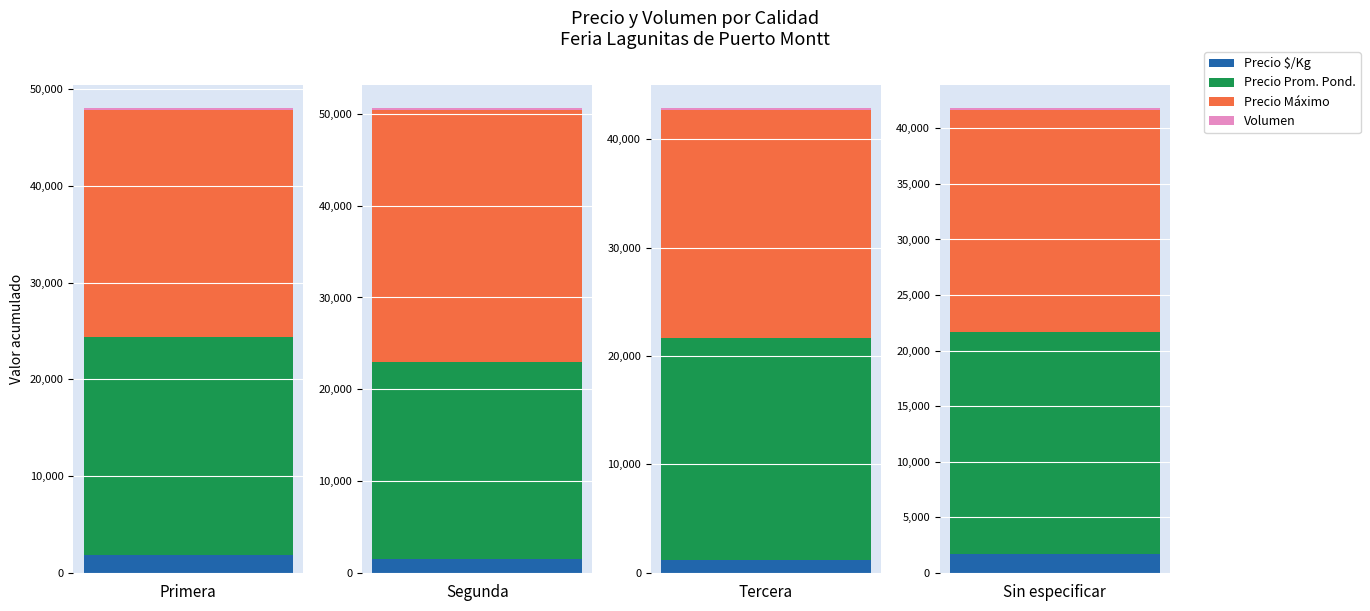

The Precio maximo series shows 909 at Tercera. True or false?

False